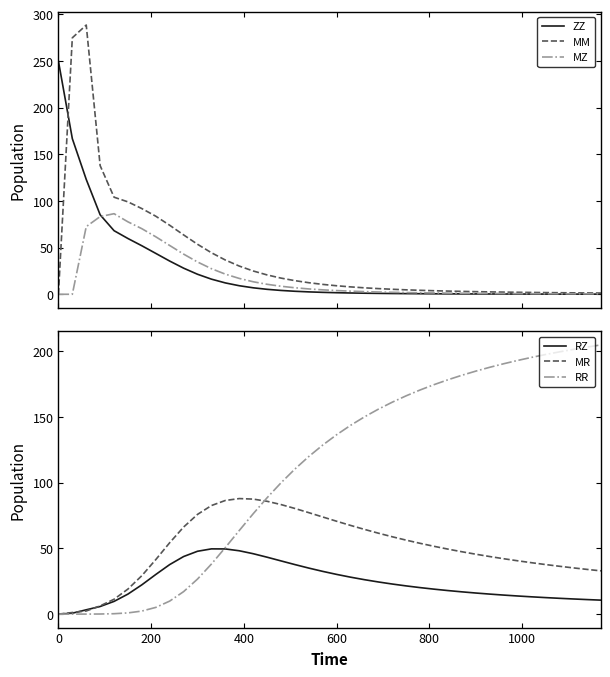

Rank the series by their maximum value, from highest to lowest.

MM, ZZ, RR, MR, MZ, RZ